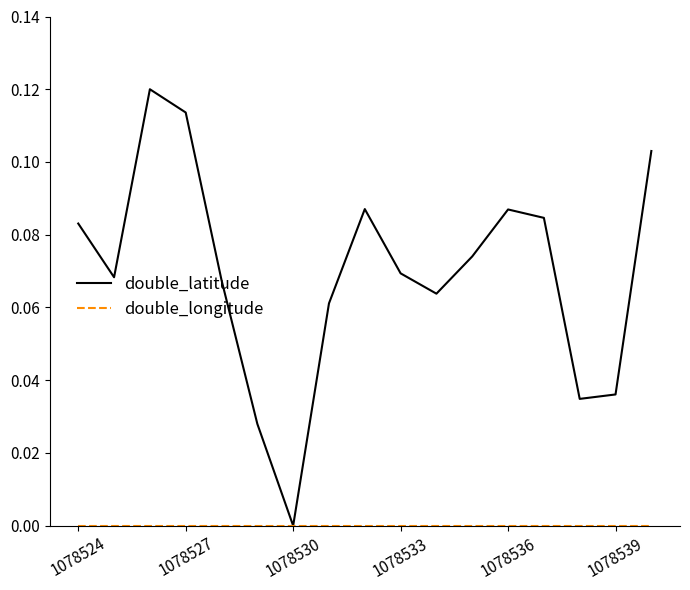

How many distinct data groups are displayed?

2